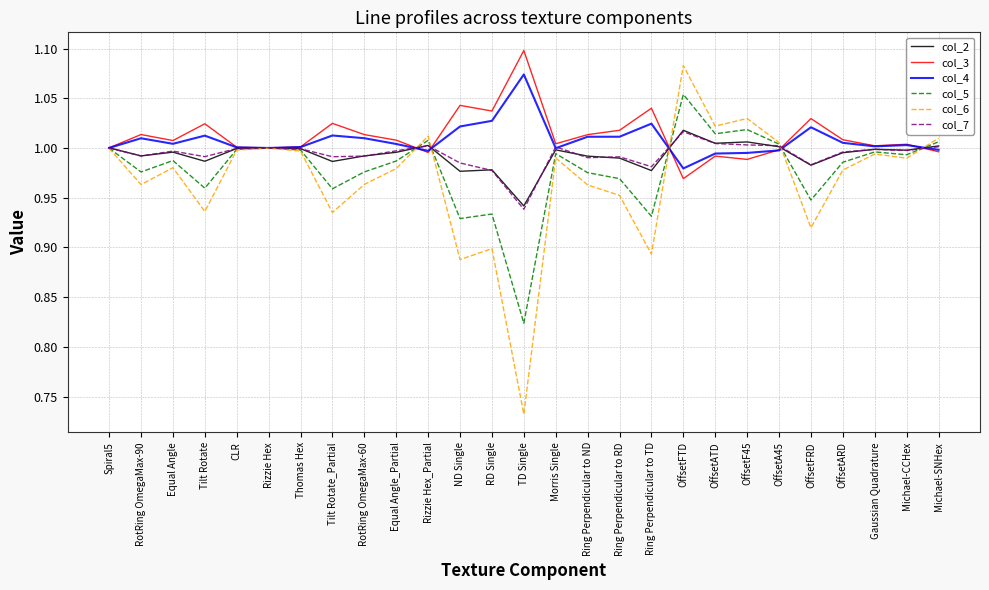

In col_6, how many points are higher than both neighbors (excluding endpoints)?

8